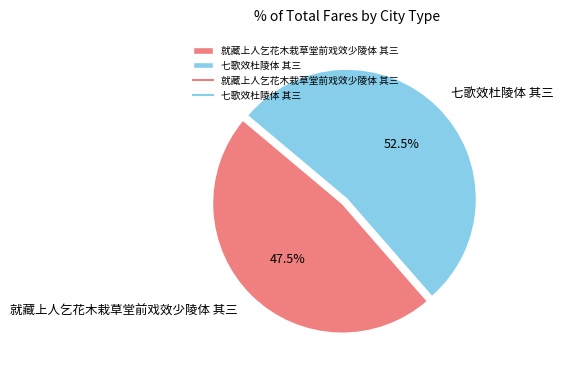

What is the smallest slice in the pie chart?

就藏上人乞花木栽草堂前戏效少陵体 其三